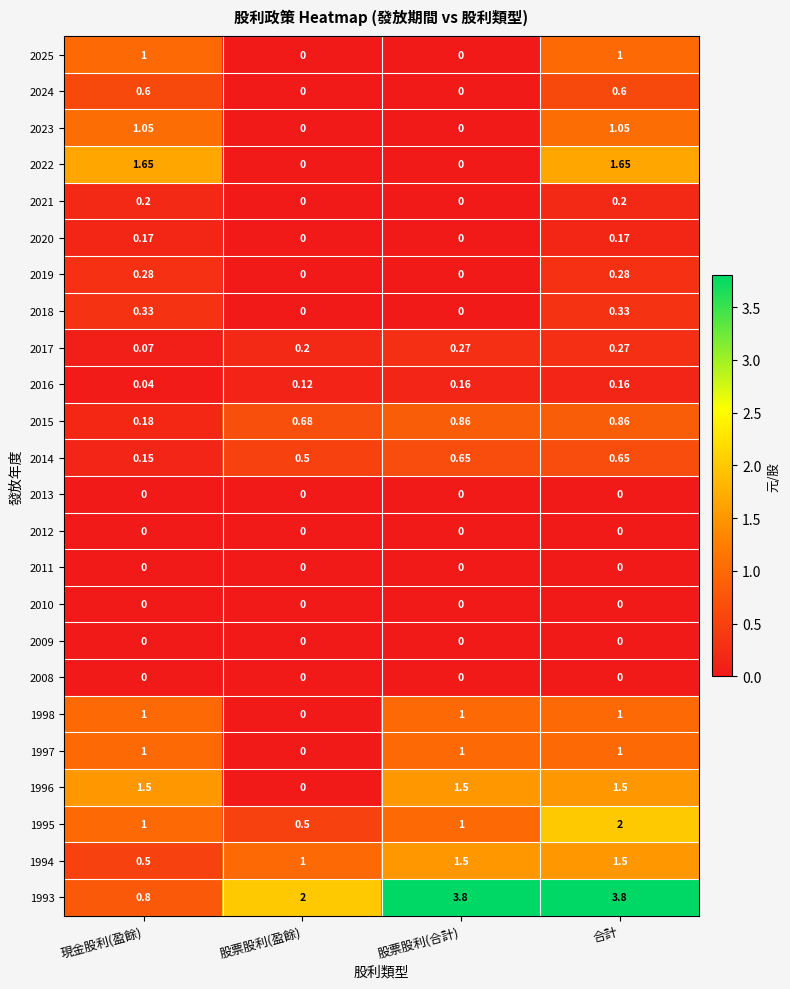

At which category is the sum across all series the highest?

合計